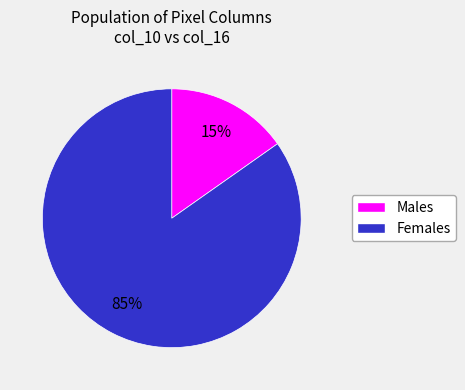

Does any single category account for the majority?

Yes